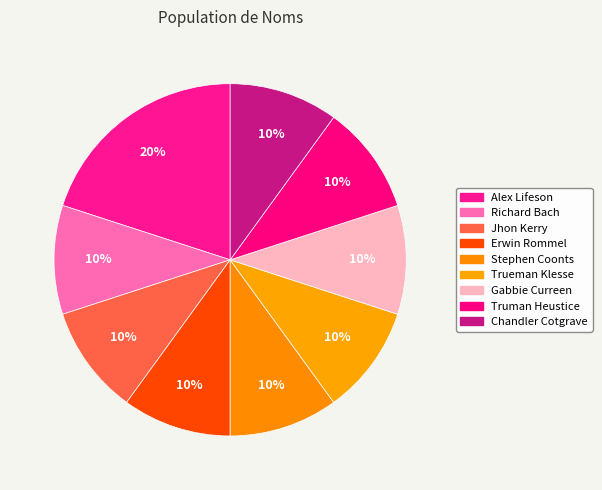

How many slices are in this pie chart?

9